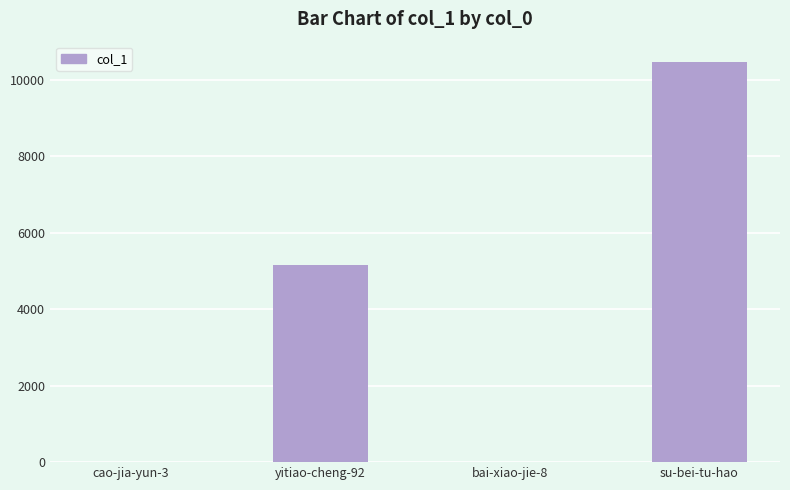

What is the sum of all values?

15655